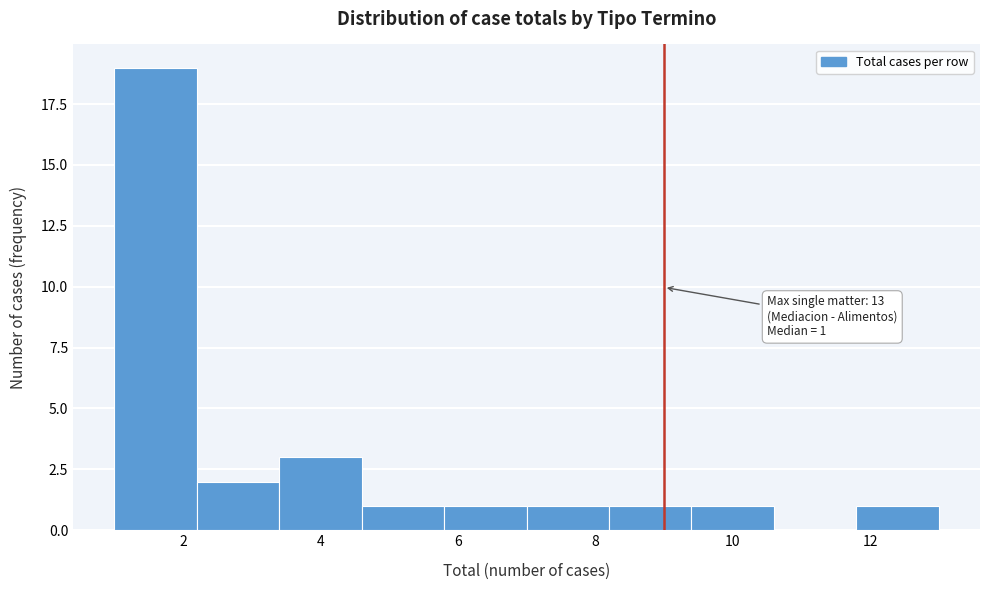

Over which range of the x-axis is the bar tallest?

1.0 to 2.2